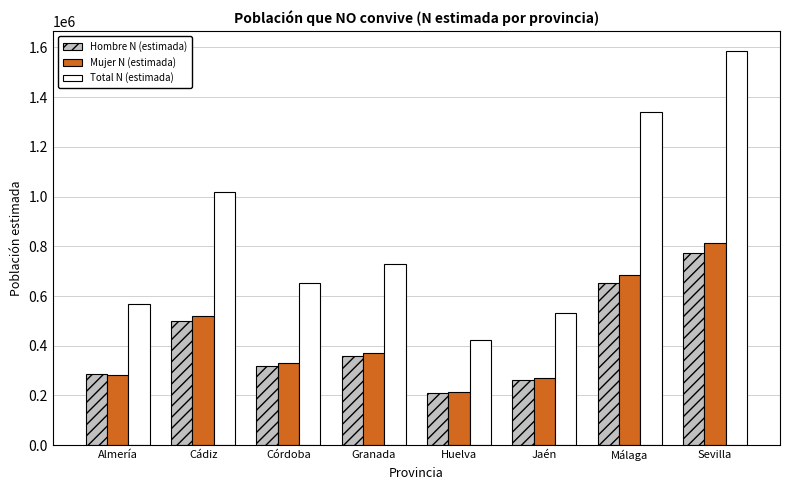

The Total N (estimada) series shows 1338336 at Málaga. True or false?

True